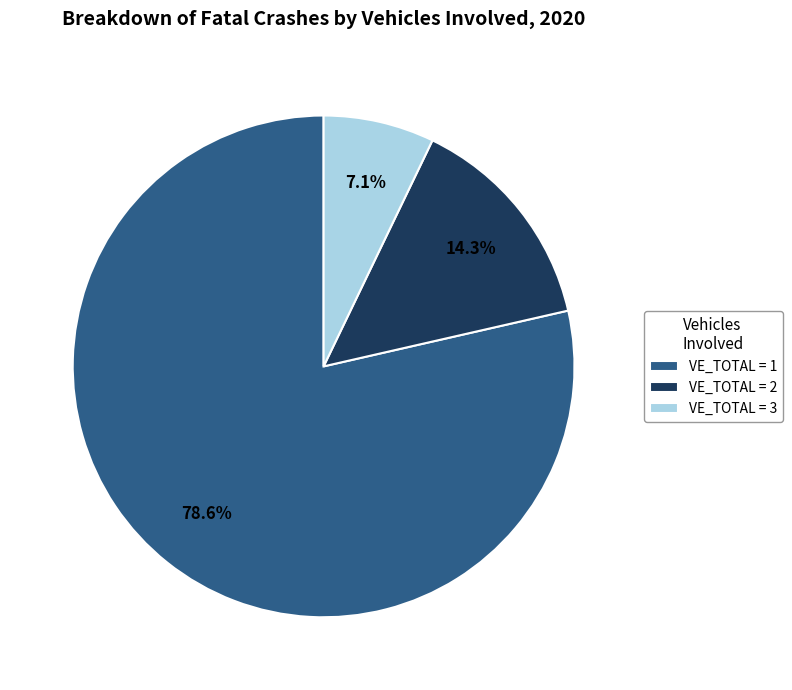

How many segments does this pie chart have?

3